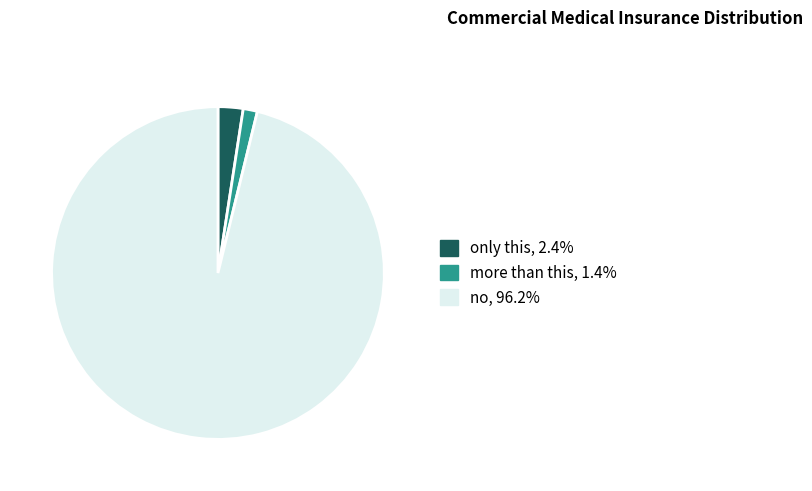

What is the ratio of the value at more than this, 1.4% to the value at only this, 2.4%?

0.6